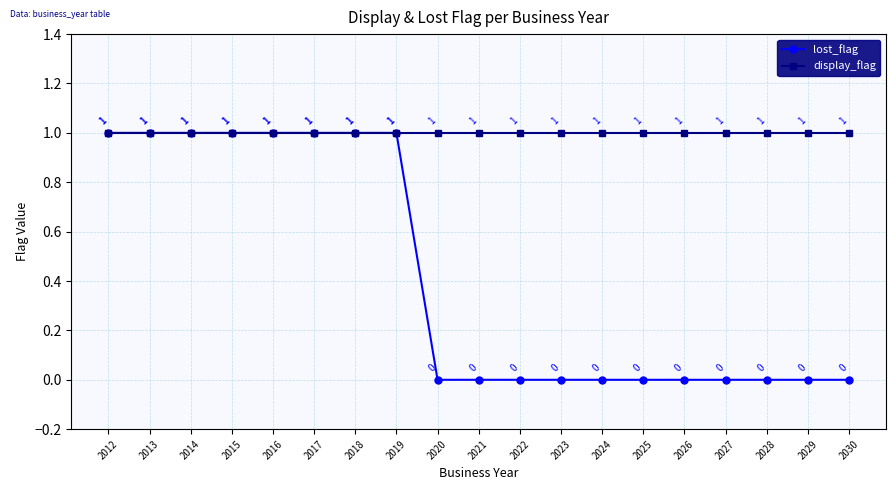

The value of display_flag at 2018 is 1. True or false?

True